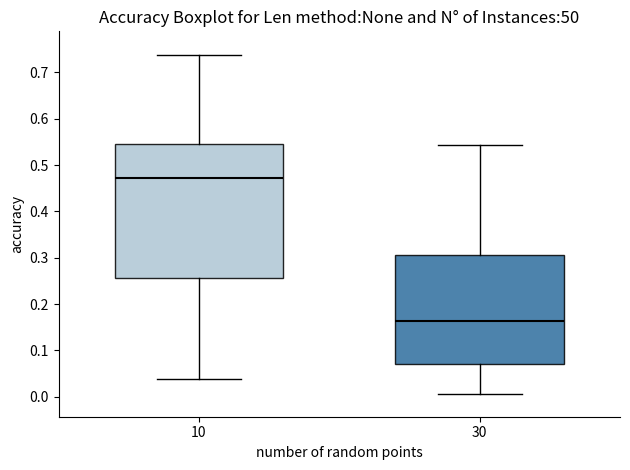

Which box is the tallest, from its lower edge to its upper edge?

10